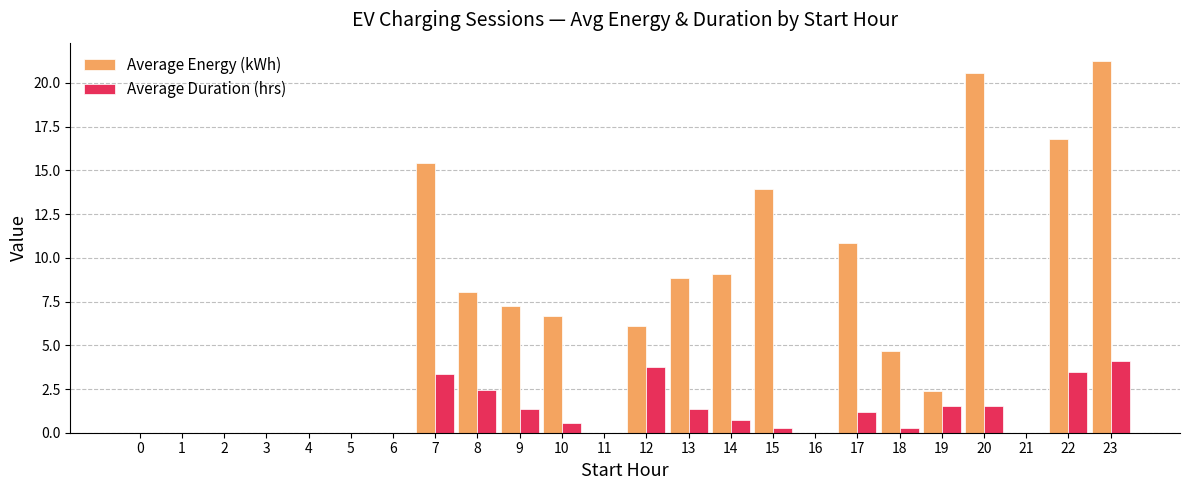

At which category is the sum across all series the highest?

23